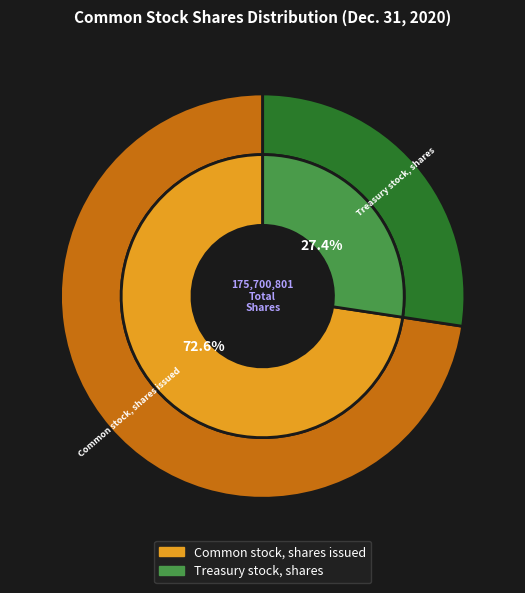

To the nearest percent, what percentage of the pie is Treasury stock, shares?

27%